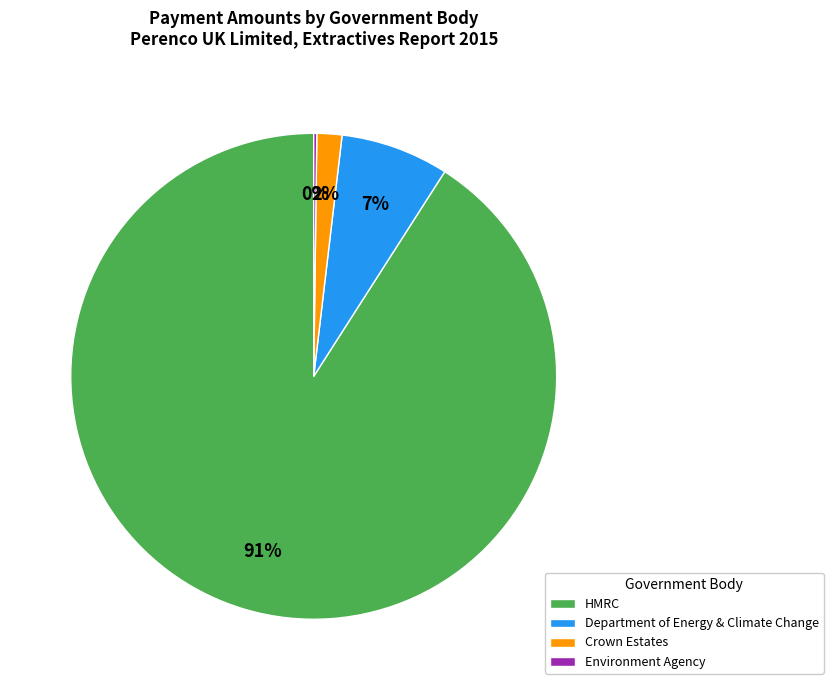

Which slice represents more than half of the pie?

HMRC